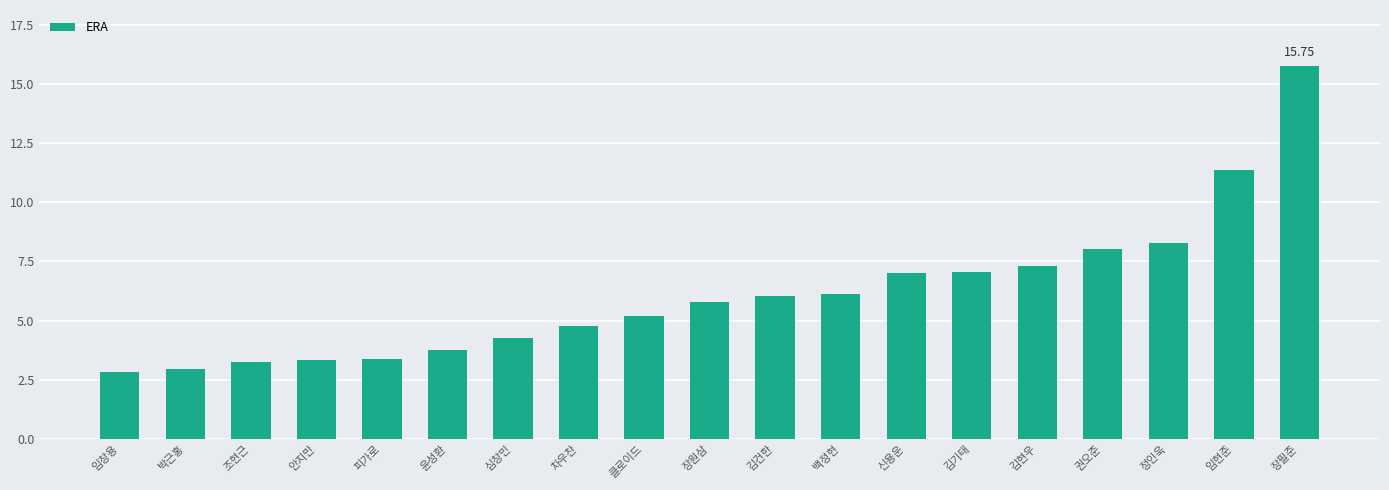

Count the number of values greater than 5.

11